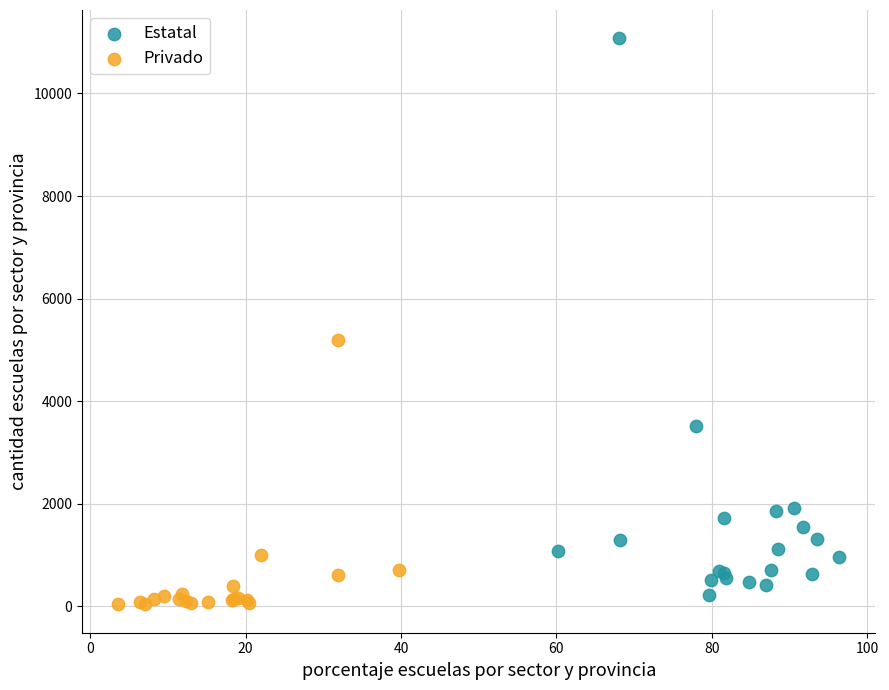

Which series contains the highest Y value?

Estatal